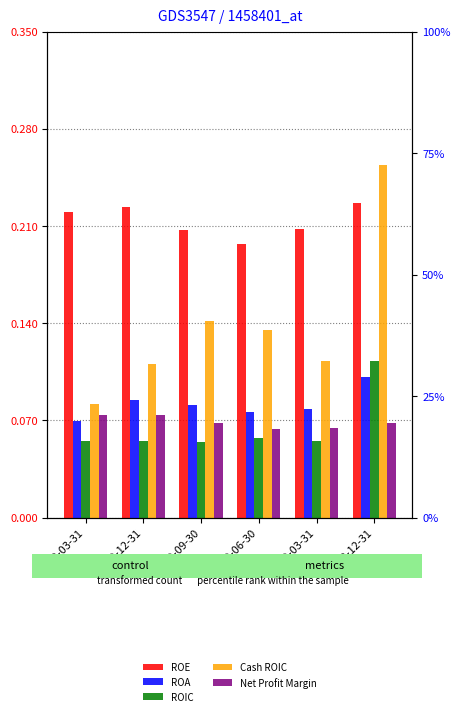

Which category has the highest value in the ROIC series?

2018-12-31